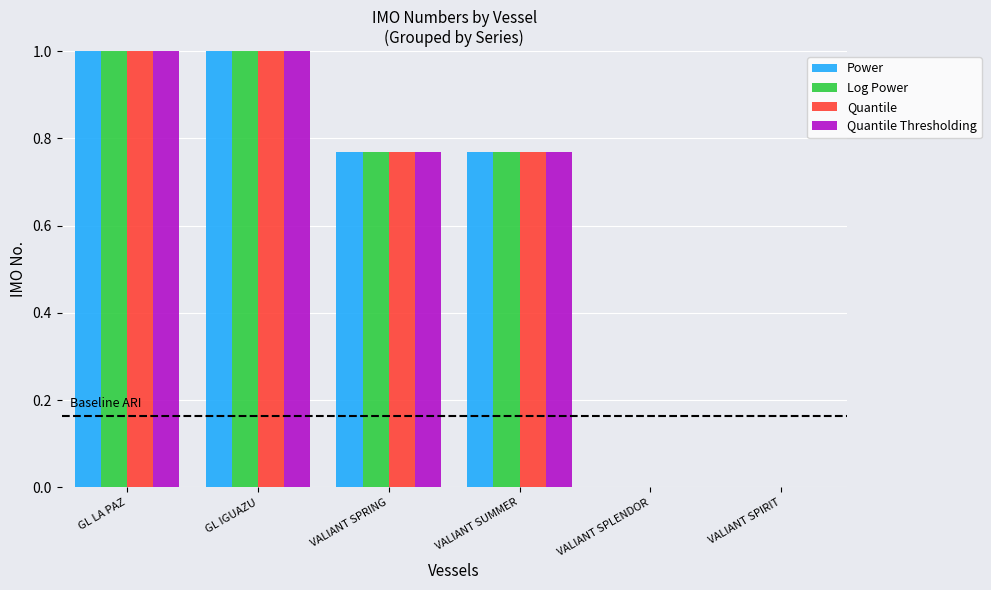

The value of Power at VALIANT SPIRIT is -0.5. True or false?

False